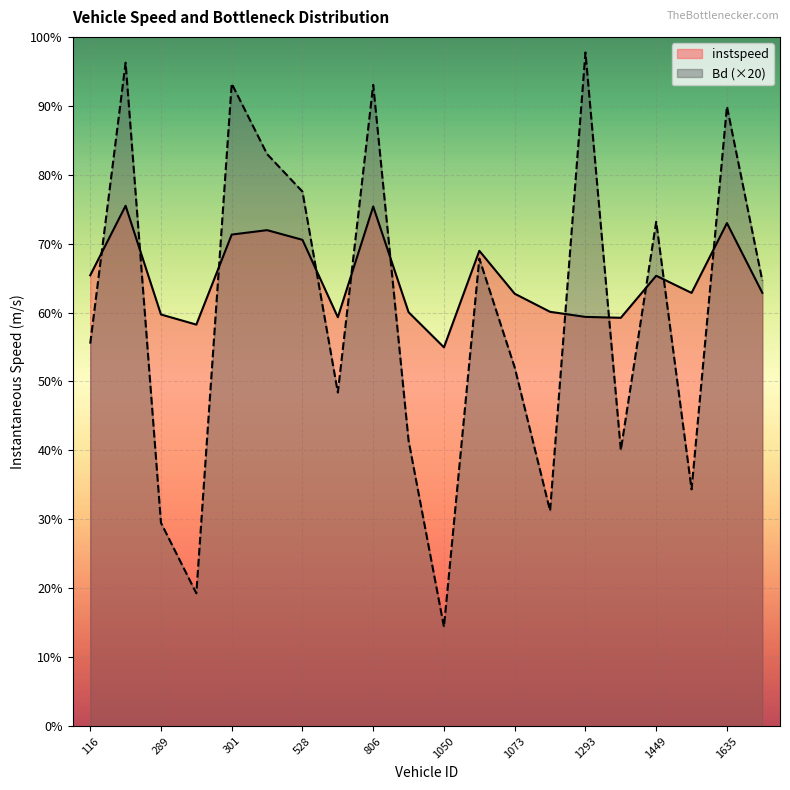

Does the chart display data point markers on the line(s)?

No